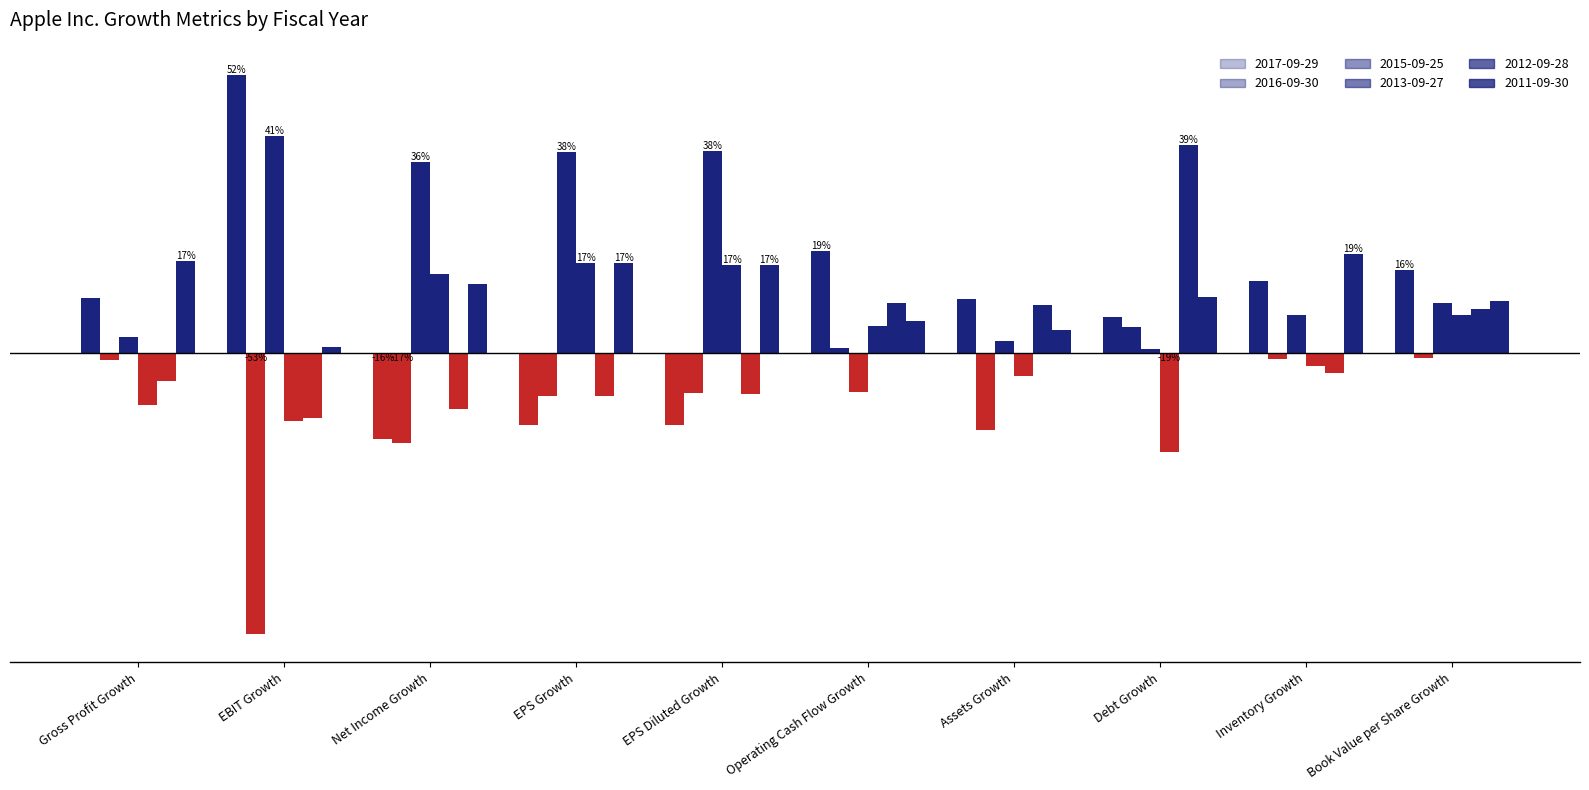

Does the chart contain stacked bars?

No